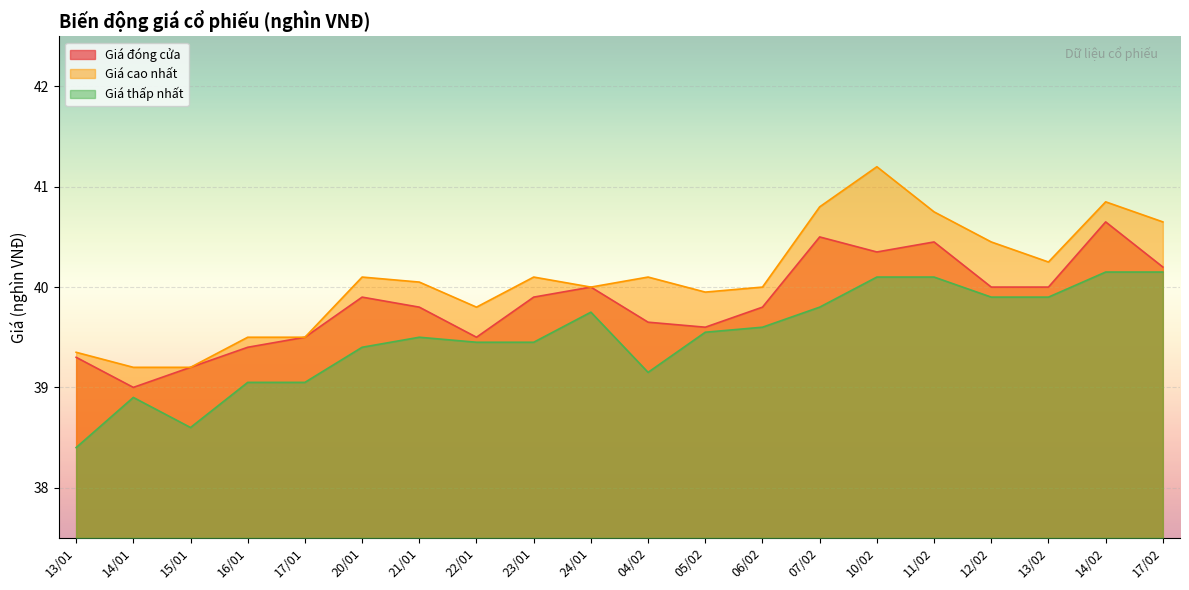

Reading left to right, list all the values displayed in this chart.

Giá đóng cửa: 13/01=39.3	14/01=39.0	15/01=39.2	16/01=39.4	17/01=39.5	20/01=39.9	21/01=39.8	22/01=39.5	23/01=39.9	24/01=40.0	04/02=39.6	05/02=39.6	06/02=39.8	07/02=40.5	10/02=40.4	11/02=40.5	12/02=40.0	13/02=40.0	14/02=40.6	17/02=40.2
Giá cao nhất: 13/01=39.4	14/01=39.2	15/01=39.2	16/01=39.5	17/01=39.5	20/01=40.1	21/01=40.0	22/01=39.8	23/01=40.1	24/01=40.0	04/02=40.1	05/02=40.0	06/02=40.0	07/02=40.8	10/02=41.2	11/02=40.8	12/02=40.5	13/02=40.2	14/02=40.9	17/02=40.6
Giá thấp nhất: 13/01=38.4	14/01=38.9	15/01=38.6	16/01=39.0	17/01=39.0	20/01=39.4	21/01=39.5	22/01=39.5	23/01=39.5	24/01=39.8	04/02=39.1	05/02=39.5	06/02=39.6	07/02=39.8	10/02=40.1	11/02=40.1	12/02=39.9	13/02=39.9	14/02=40.1	17/02=40.1